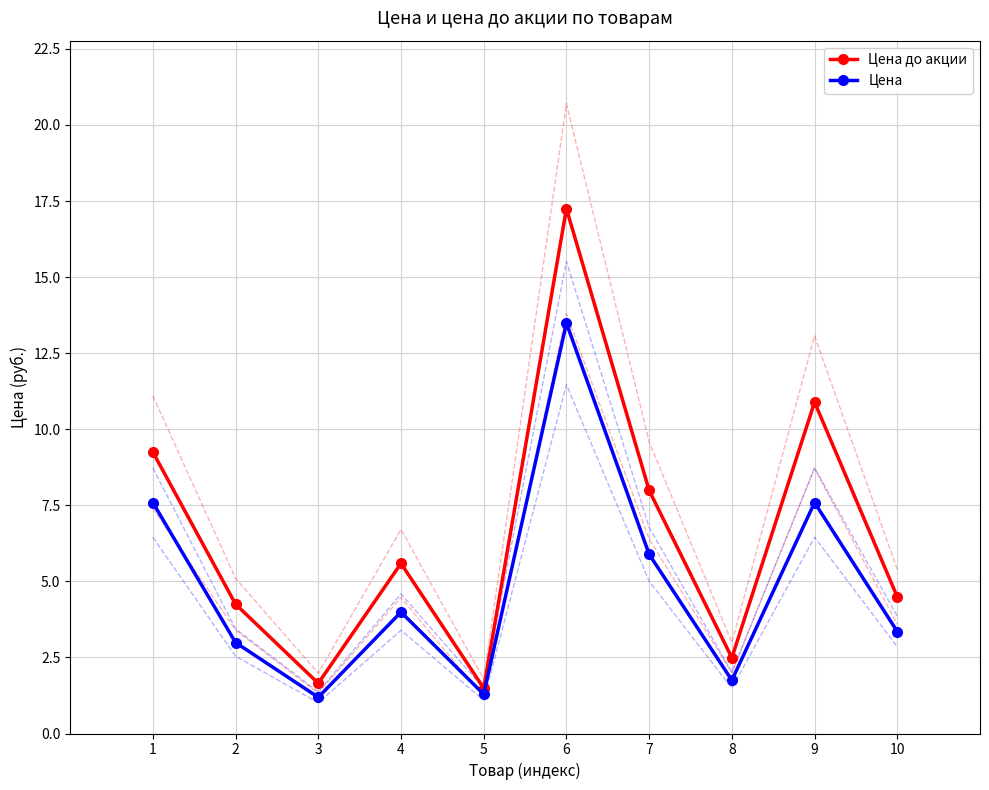

At which label does Цена reach its minimum?

3